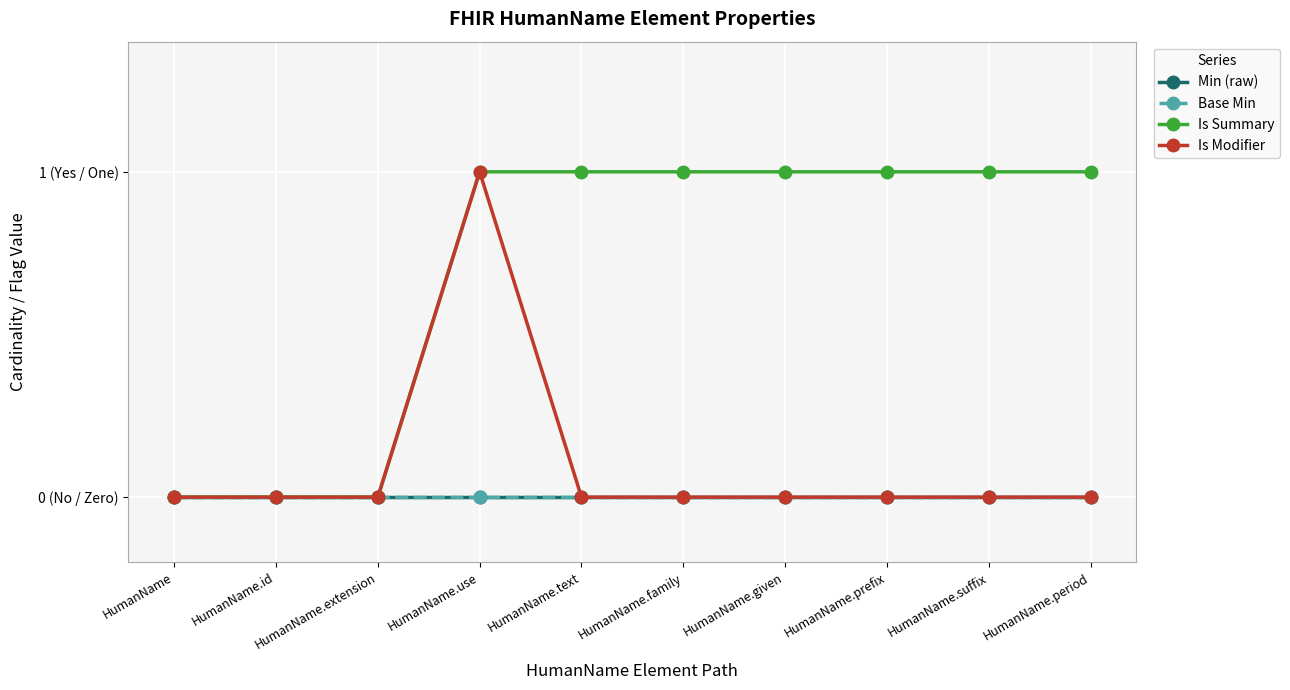

What is the label of the 5th point from the right?

HumanName.family